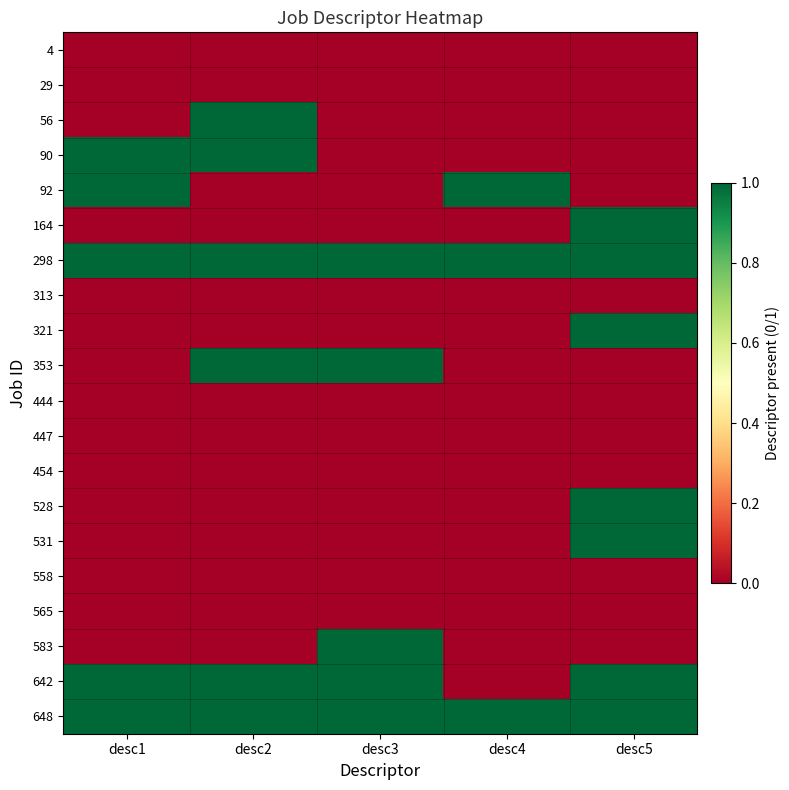

At desc3, list the series in order from smallest to largest.

4, 29, 56, 90, 92, 164, 313, 321, 444, 447, 454, 528, 531, 558, 565, 298, 353, 583, 642, 648